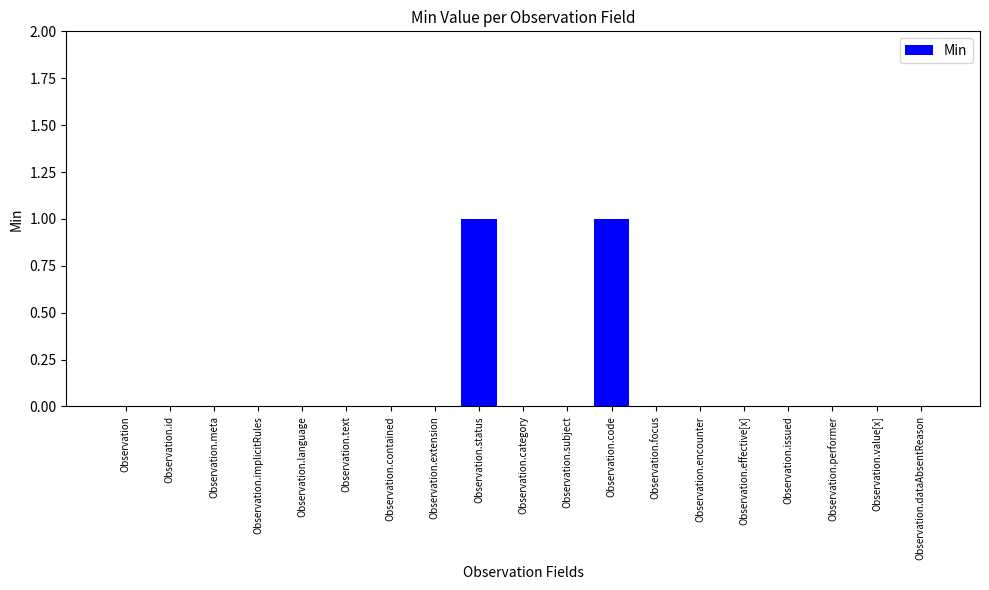

The value at Observation.id is -1. True or false?

False